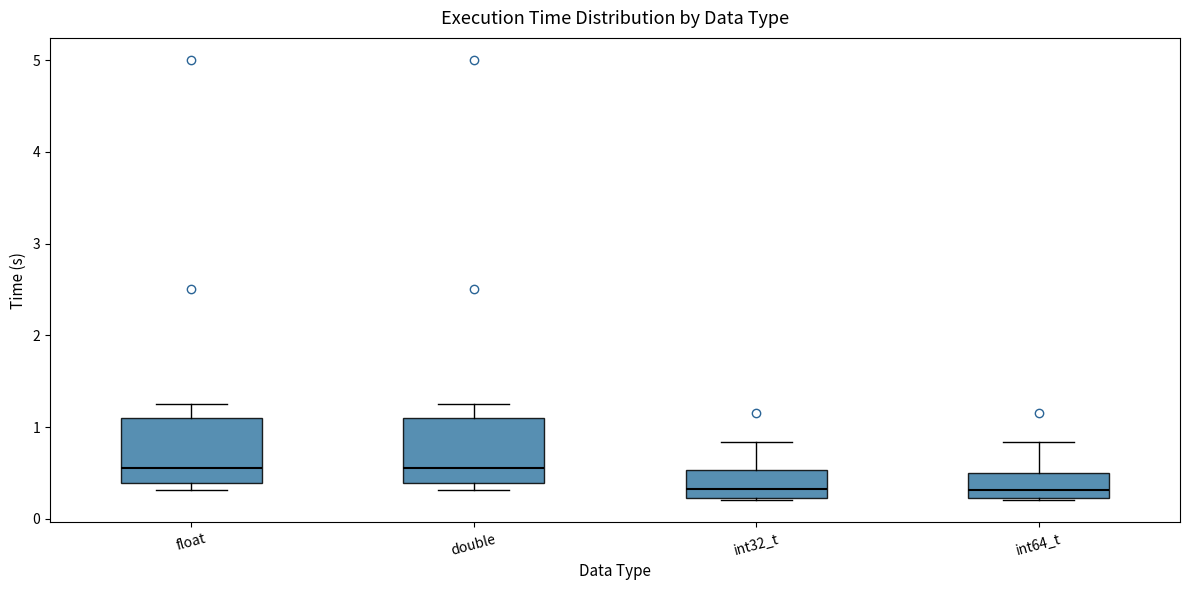

Where is the lower edge of the box for double on the y-axis? The values are not printed on the chart, so give them approximately, as read against the axis.

0.4